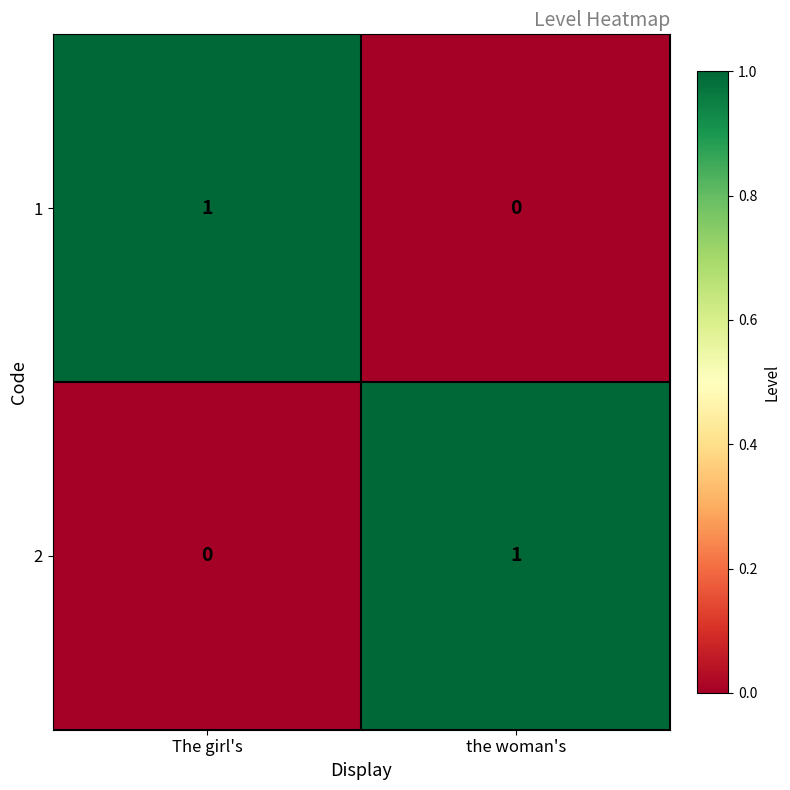

The 2 series shows 0 at The girl's. True or false?

True